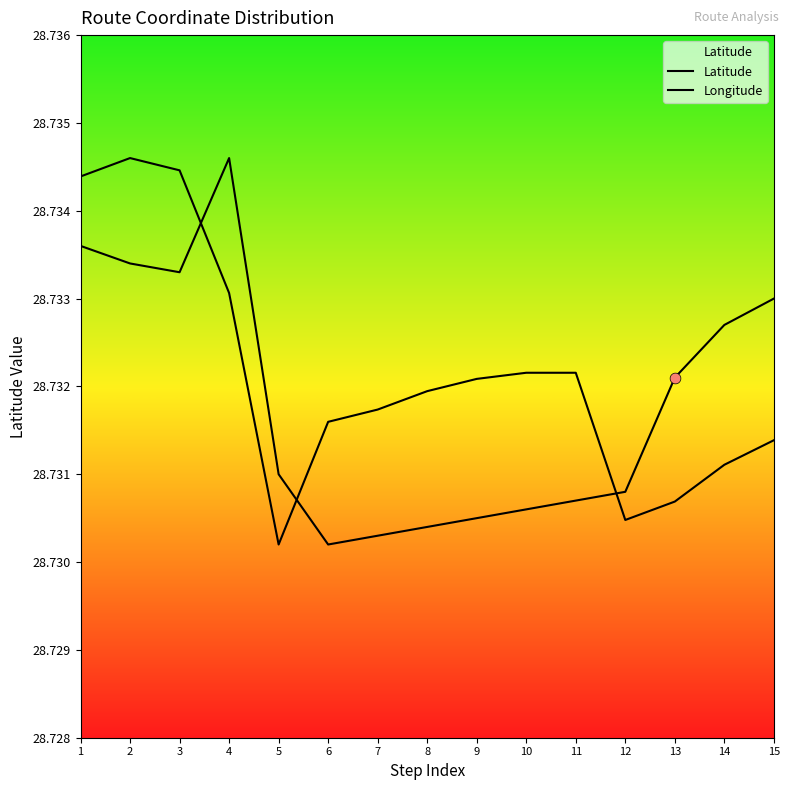

What is the total value across all series at 3?

57.5